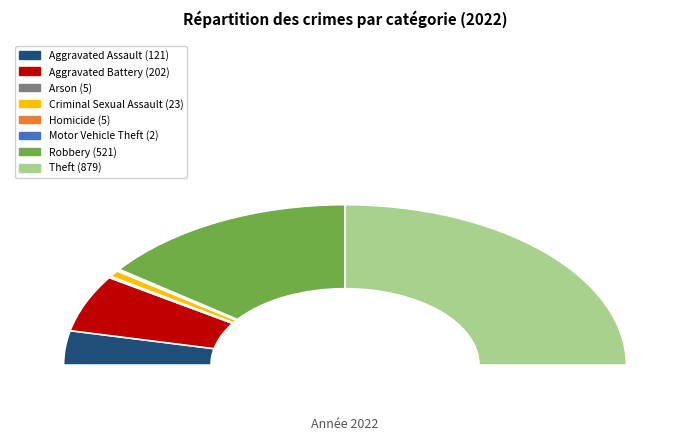

Does any single category account for the majority?

No